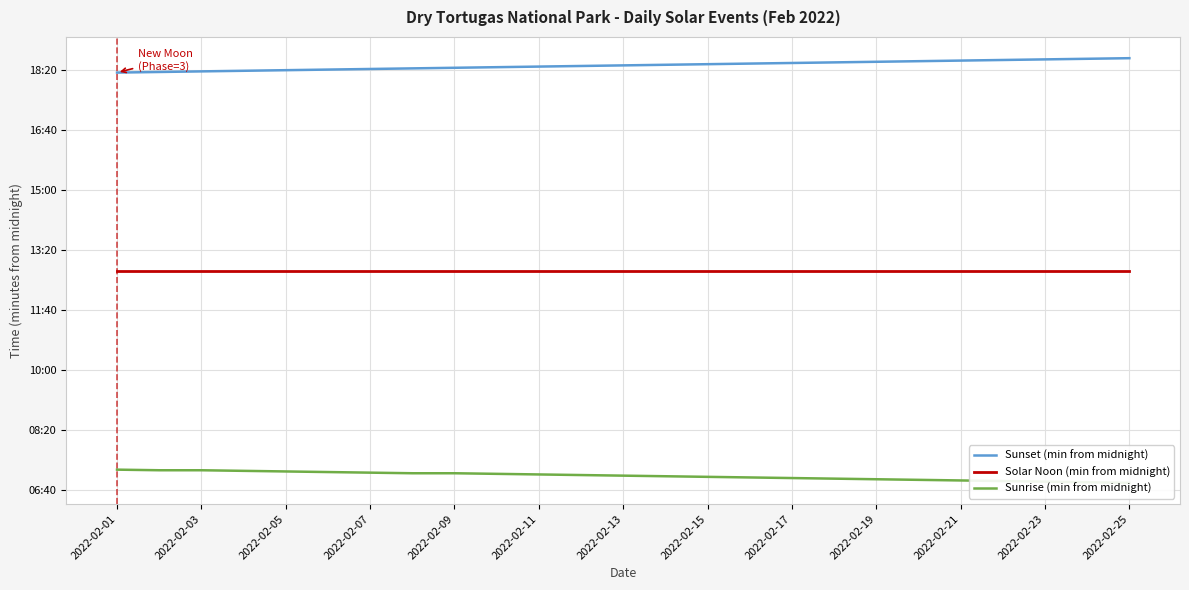

What are all the series names shown in the legend?

Sunset (min from midnight), Solar Noon (min from midnight), Sunrise (min from midnight)